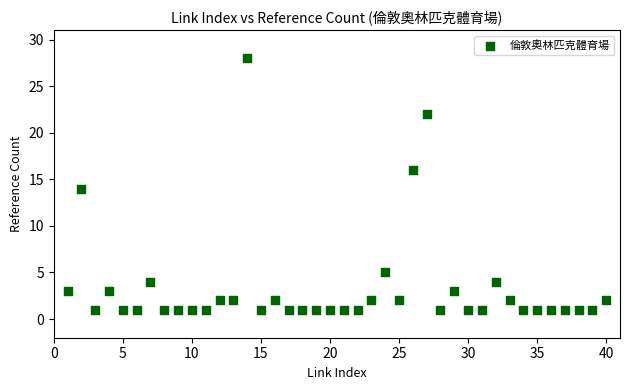

What is the range of X values (max minus min)?

39